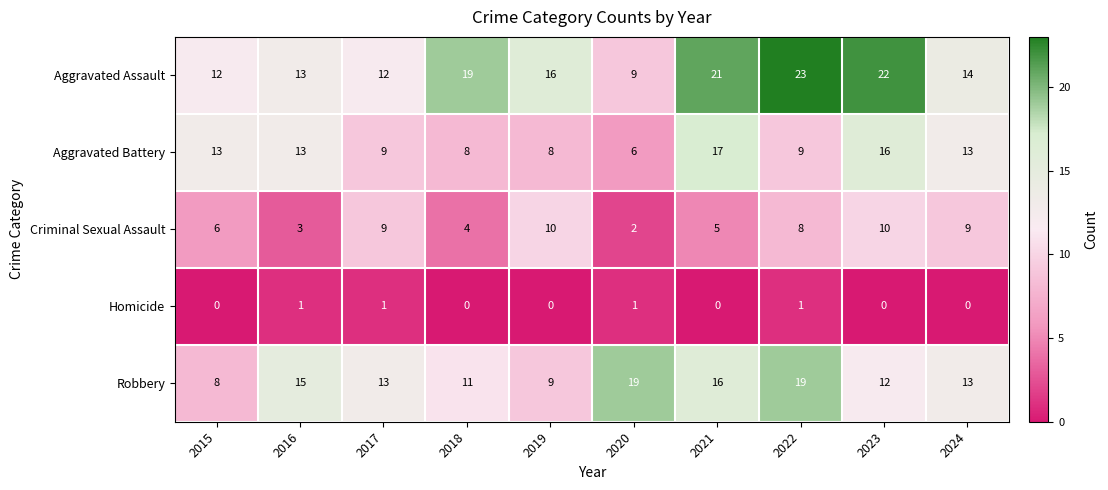

At 2022, list the series in order from largest to smallest.

Aggravated Assault, Robbery, Aggravated Battery, Criminal Sexual Assault, Homicide